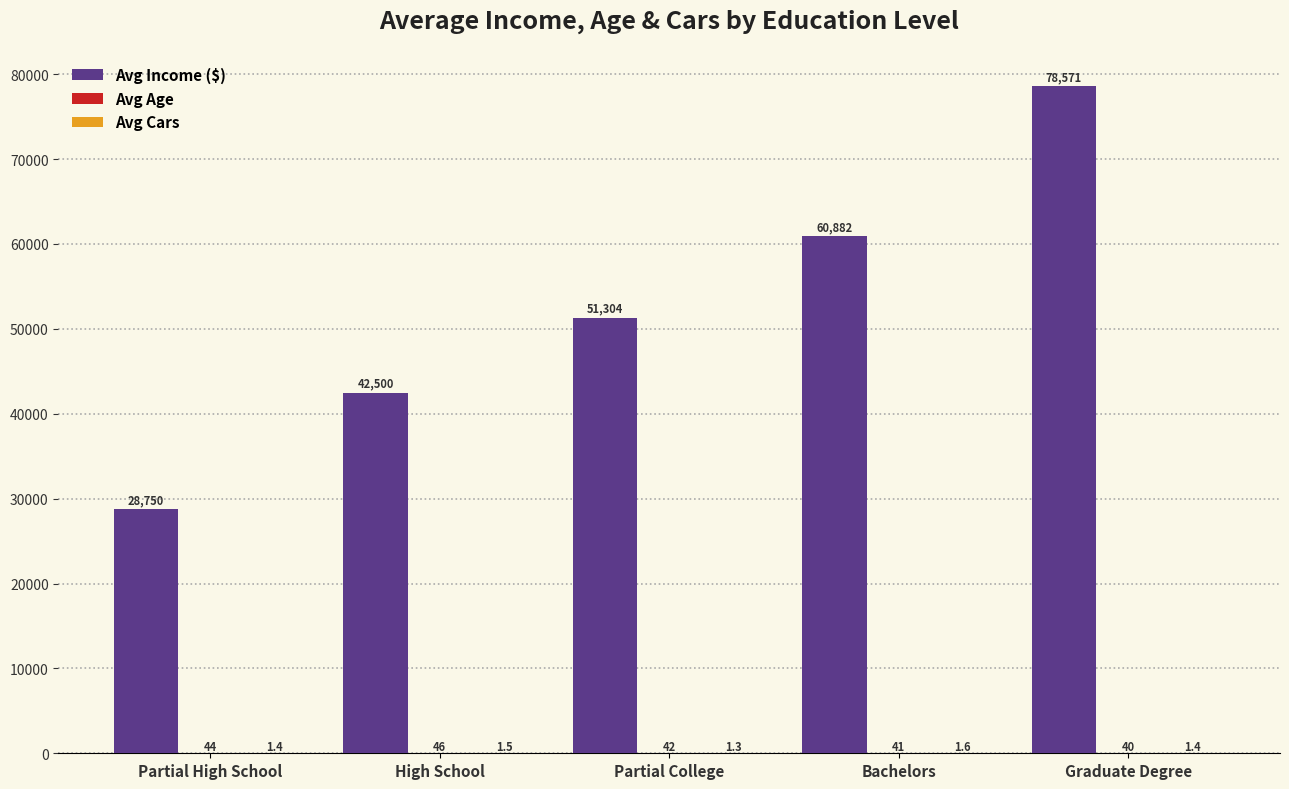

At which category does the chart reach its peak across all series?

Graduate Degree